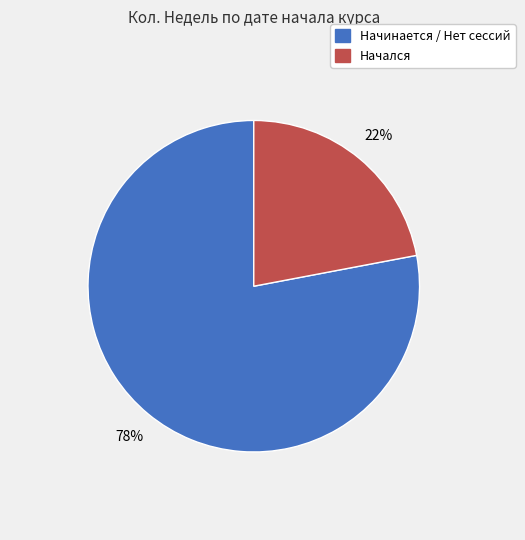

Does any single category account for the majority?

Yes